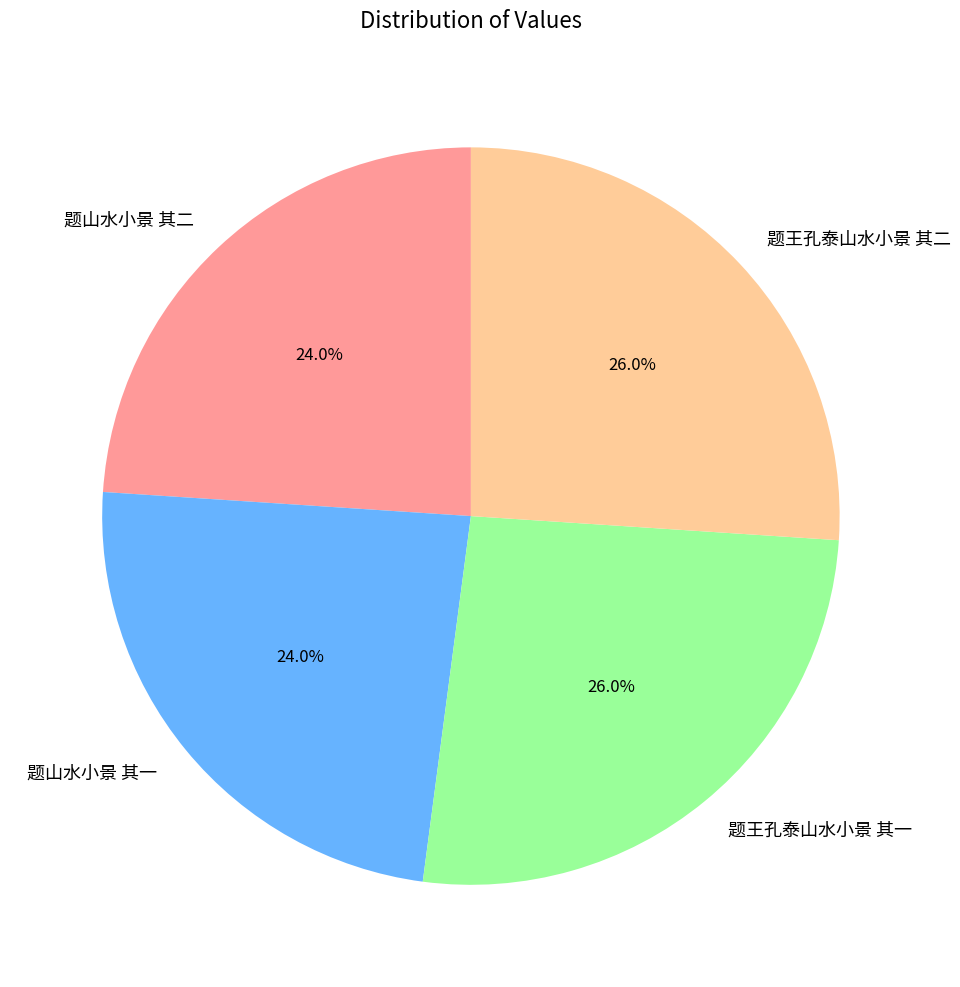

How many segments does this pie chart have?

4